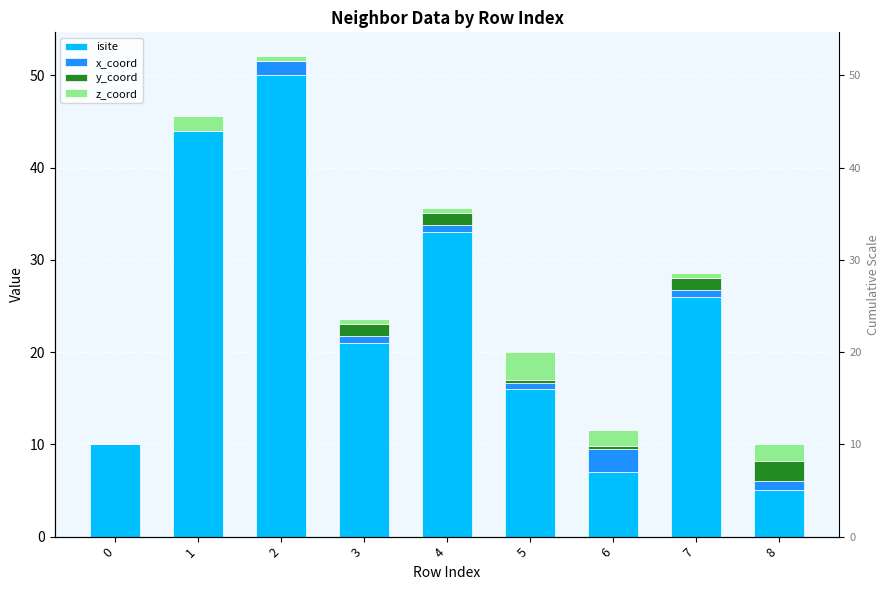

Where is isite nearest to the value 27?

7